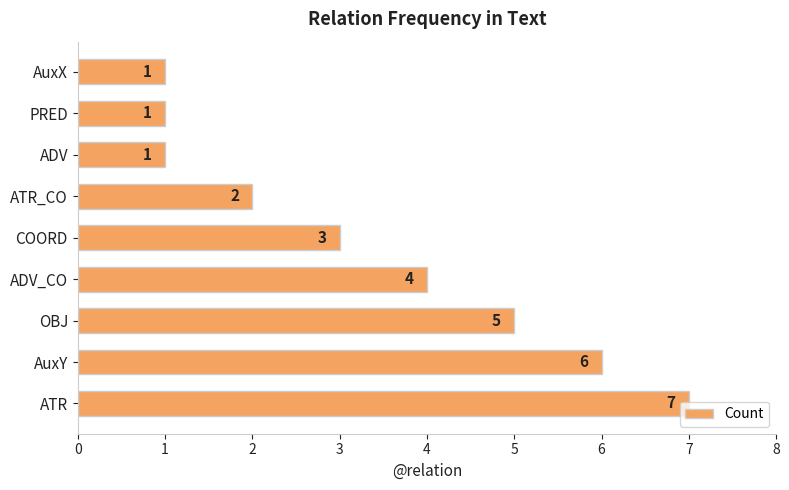

Between COORD and PRED, which is larger?

COORD